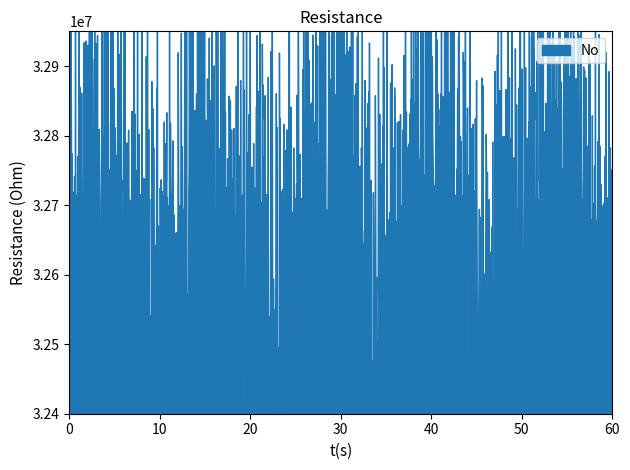

Is it true that the value at 13 is 4?

False